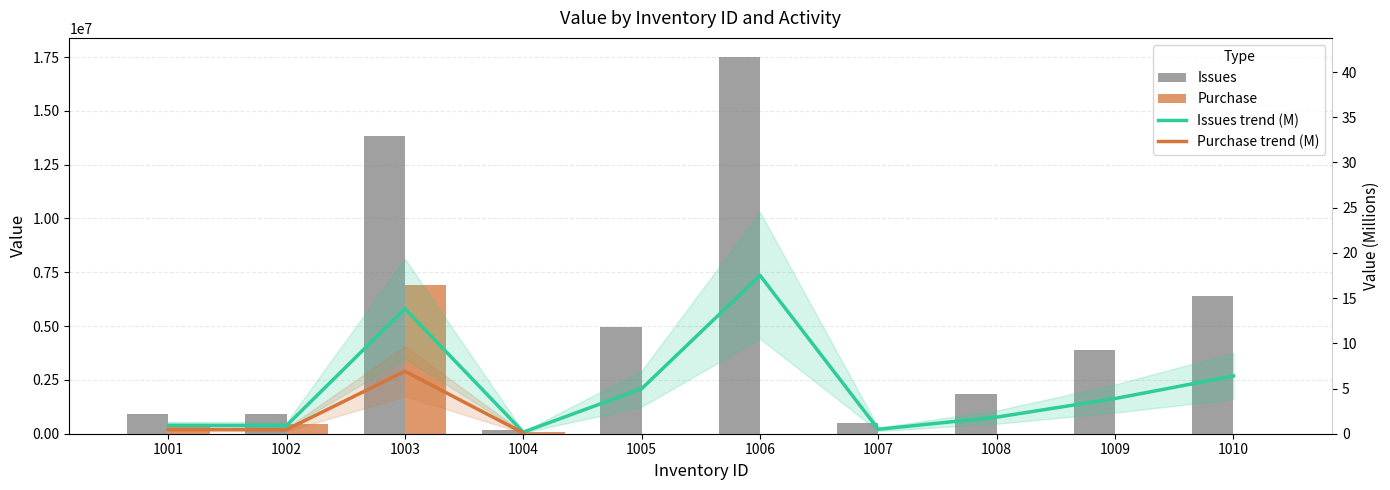

Rank the series by their average value, from lowest to highest.

Purchase, Issues